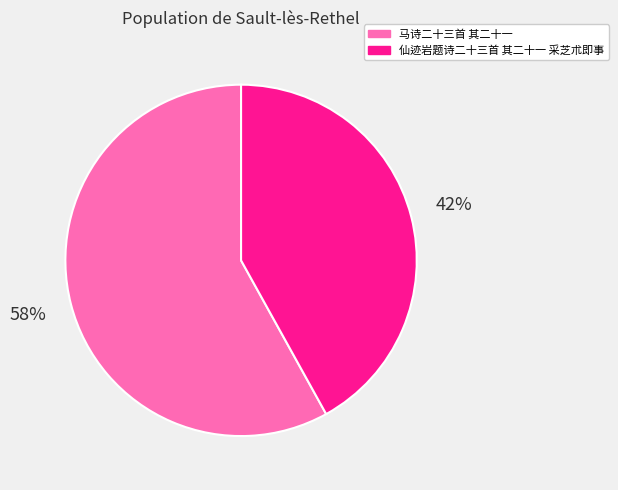

How many slices are in this pie chart?

2